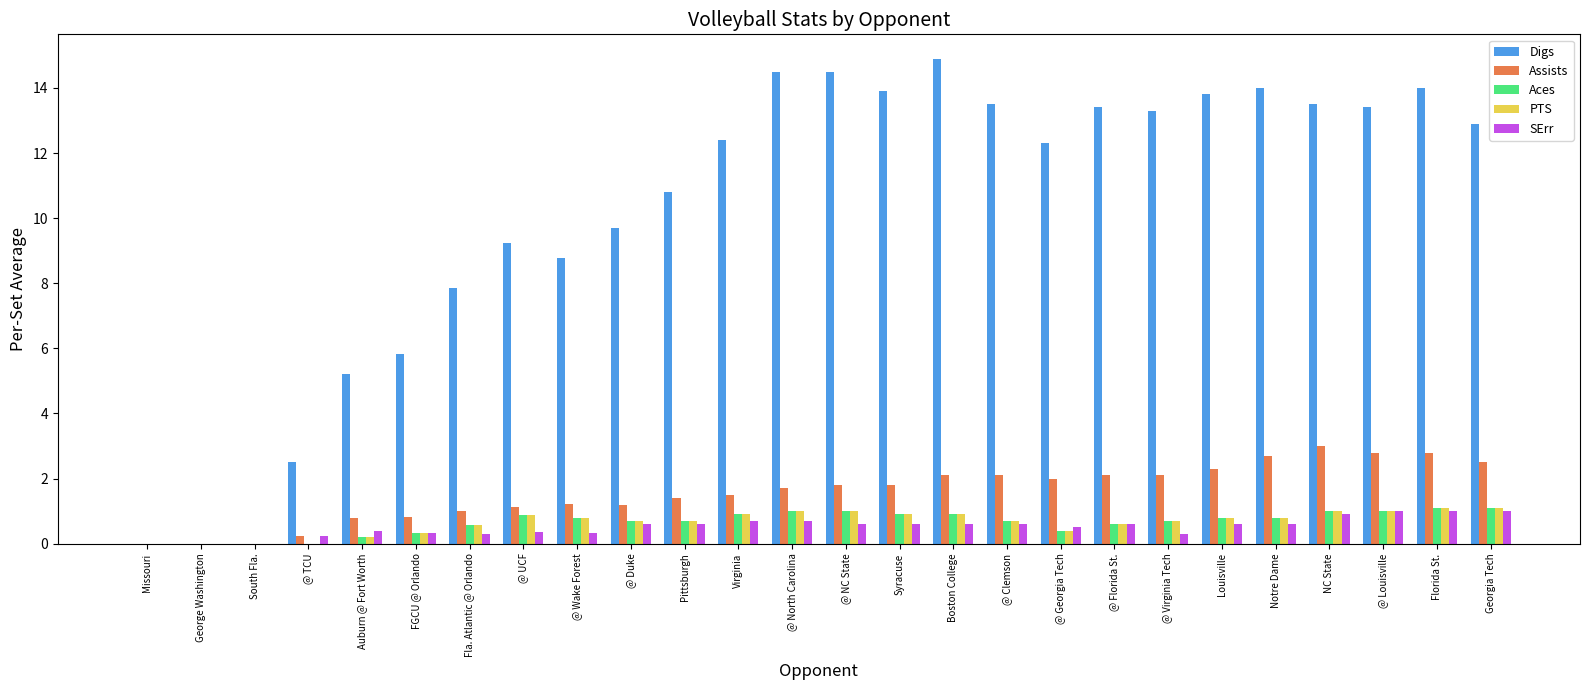

Between Missouri and @ Clemson, which series saw the biggest shift?

Digs